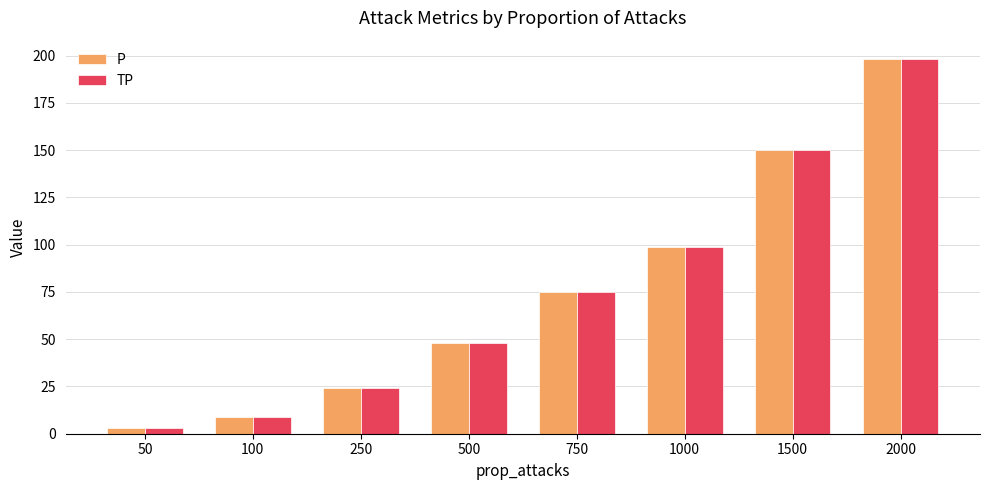

Which category has the highest value in the P series?

2000